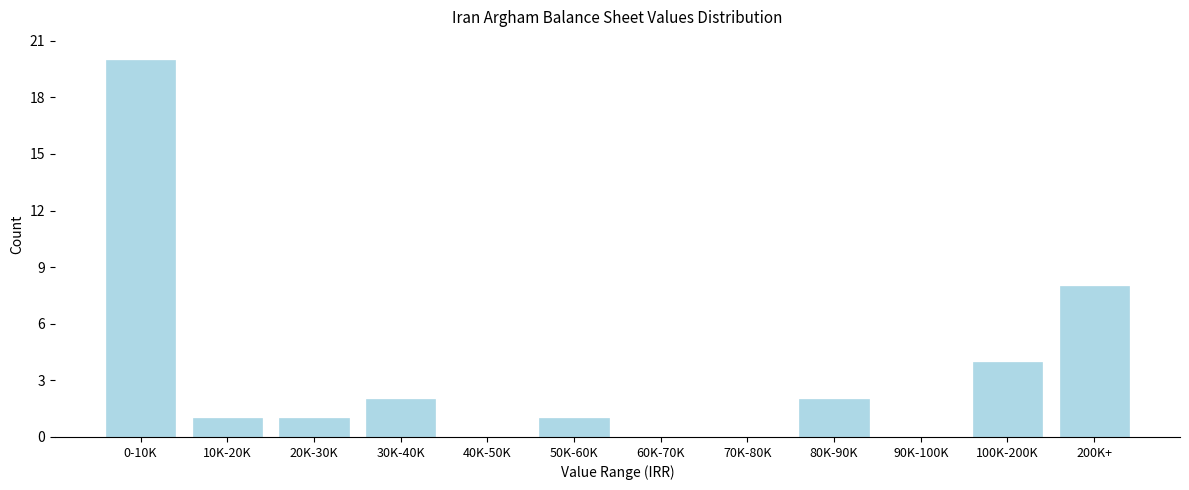

Reading left to right, transcribe all the data shown in this chart.

0-10K=20	10K-20K=1	20K-30K=1	30K-40K=2	40K-50K=0	50K-60K=1	60K-70K=0	70K-80K=0	80K-90K=2	90K-100K=0	100K-200K=4	200K+=8